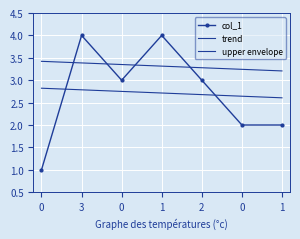

What is the greatest value displayed?

4.0